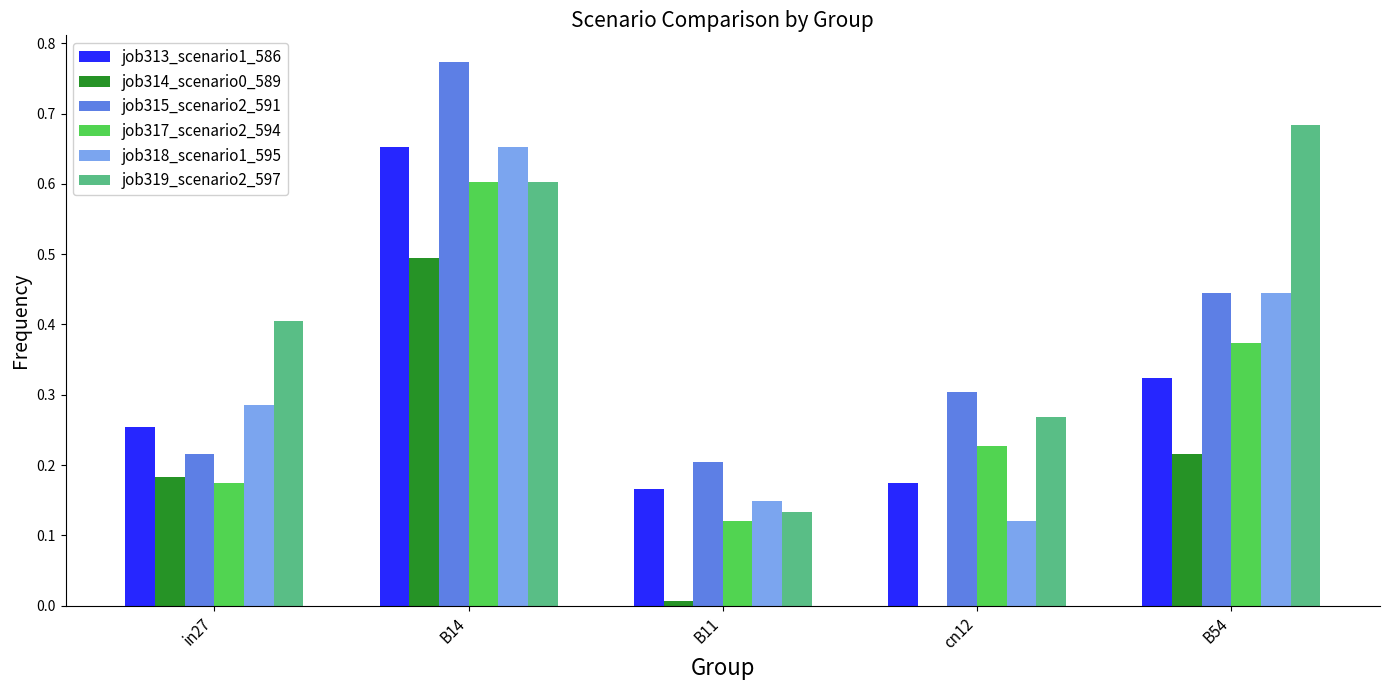

What is the total value across all series at cn12?

1.1